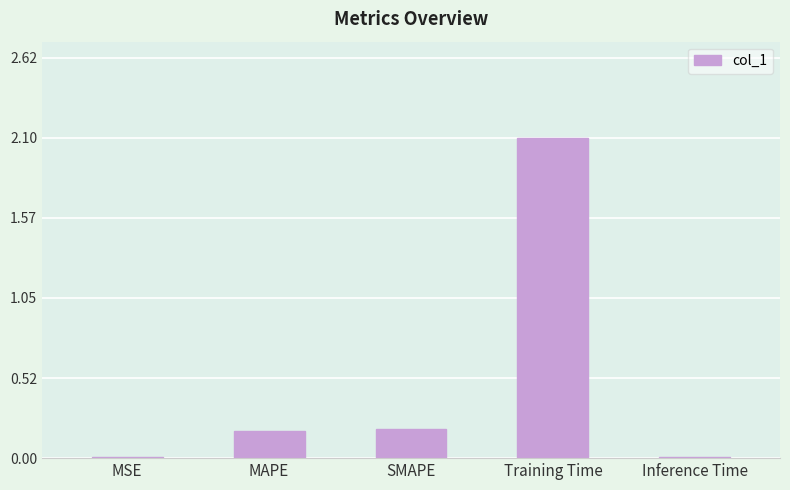

Which has a higher value, Training Time or MAPE?

Training Time